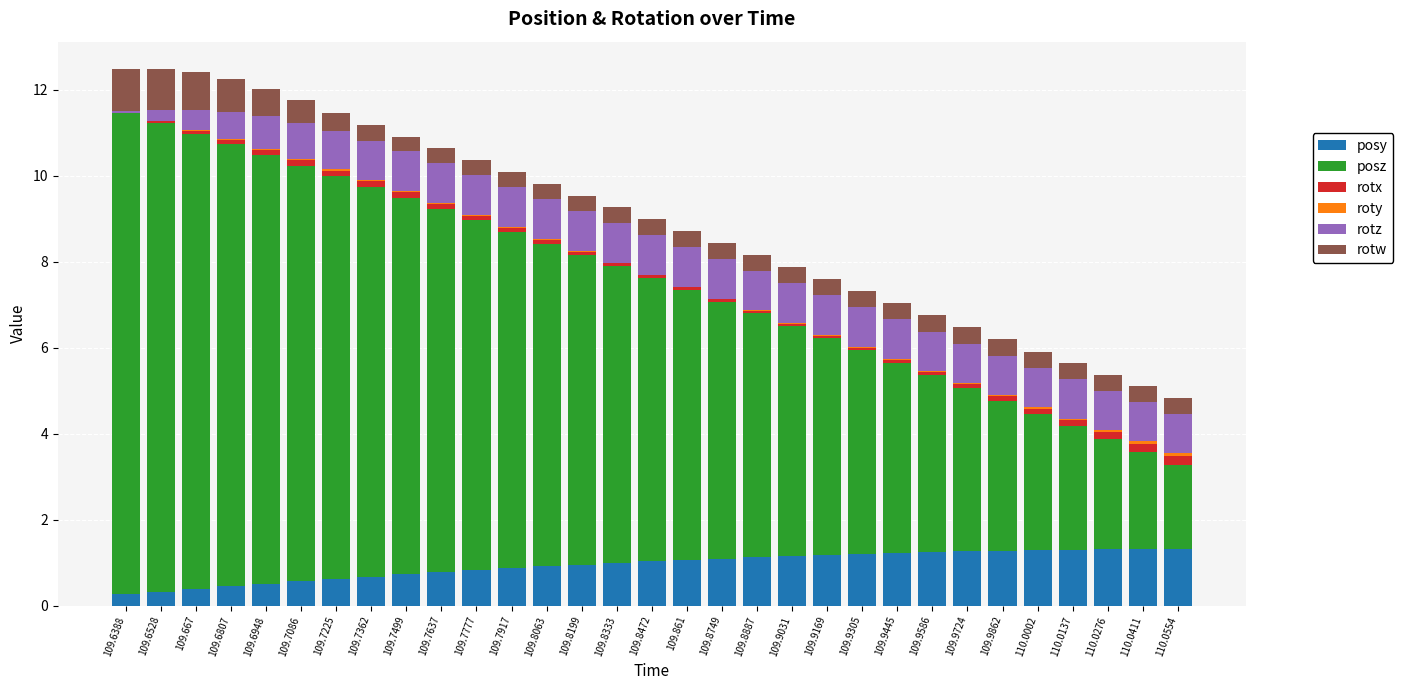

Is it true that posy equals 1.7 at 109.9586?

False